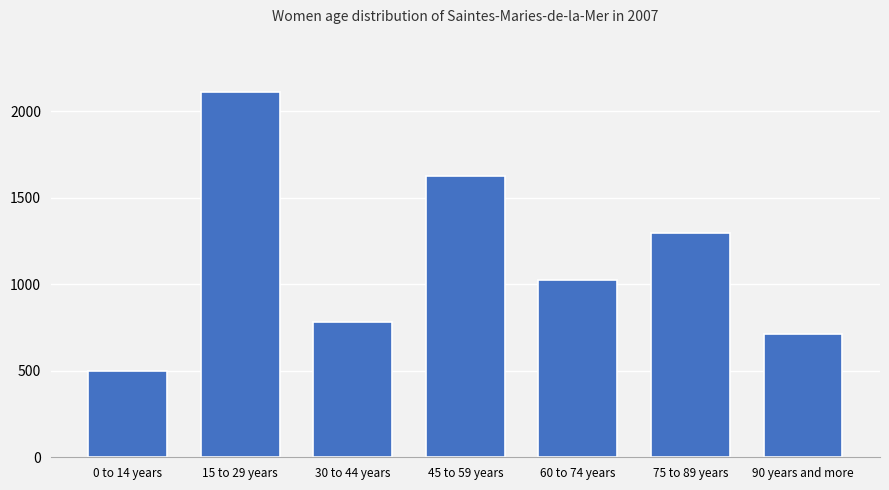

At which label does the data first exceed 1027?

15 to 29 years